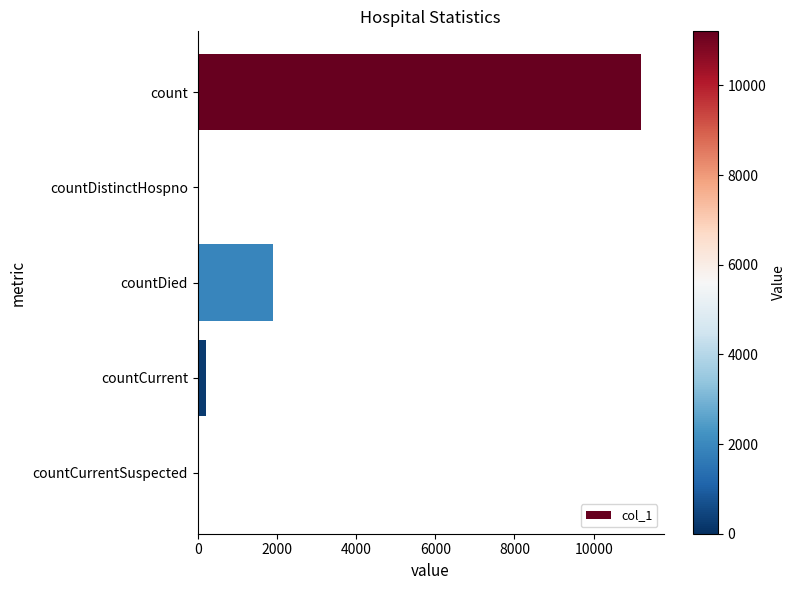

What is the sum of all values?

13336